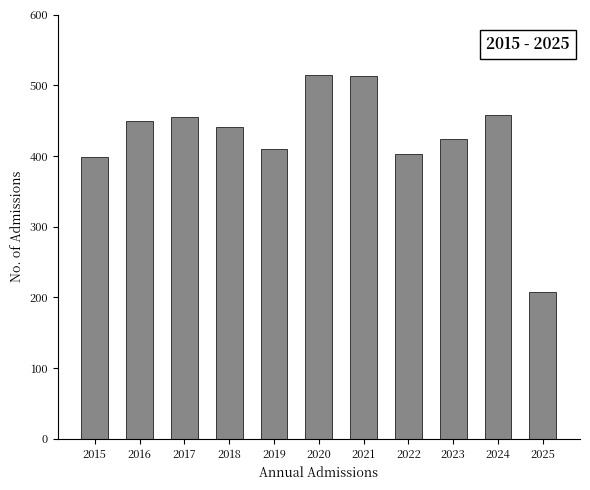

At which label does the data first exceed 441?

2016